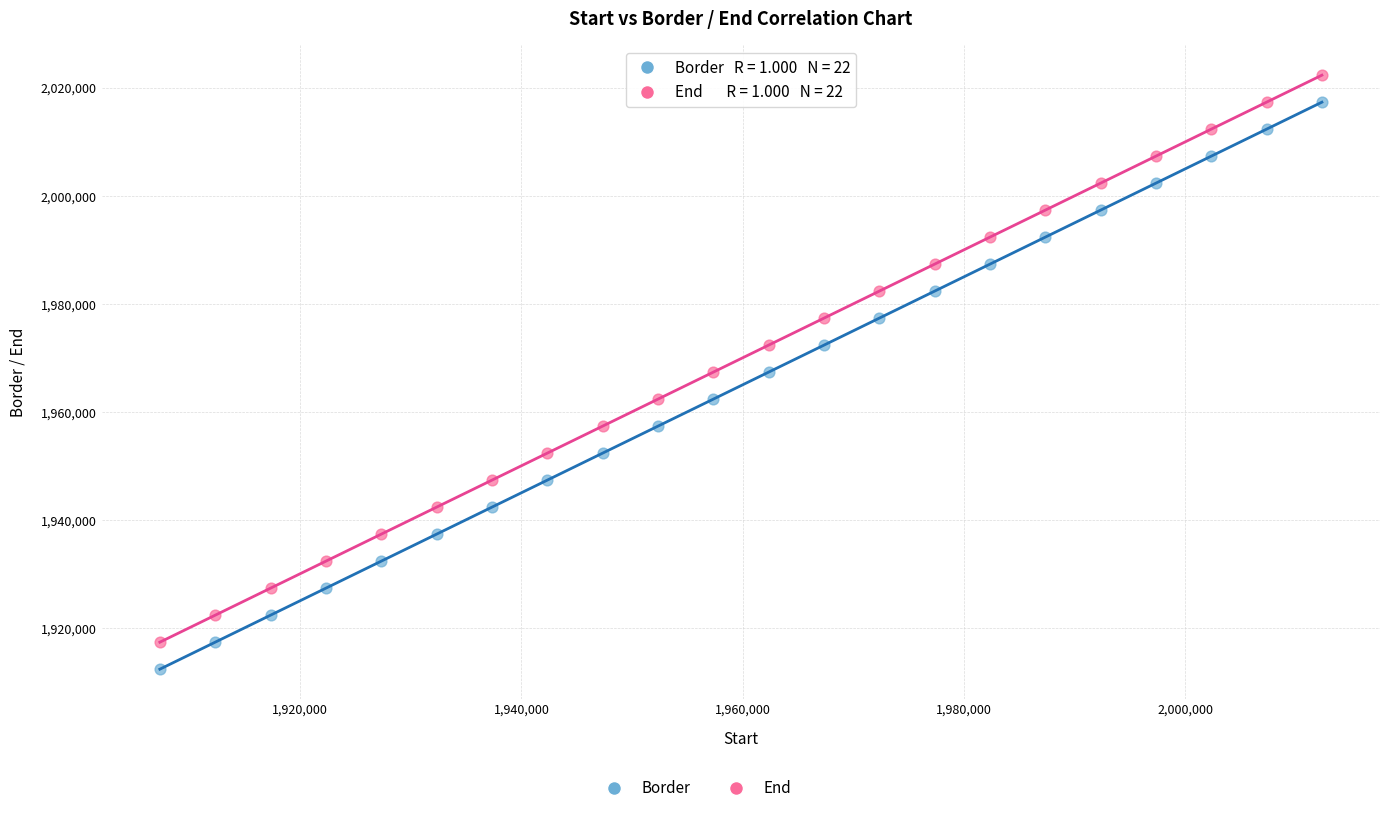

Across all data points, what is the range of X values (max minus min)?

105000.0